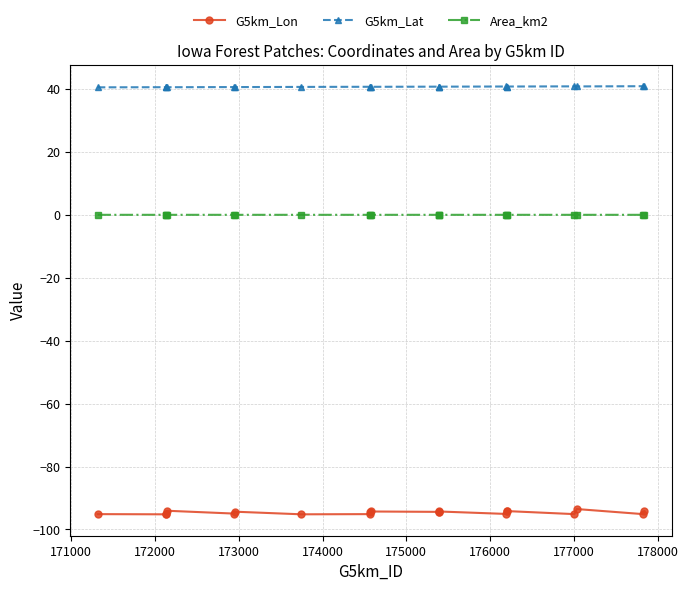

Which series has the widest spread of values?

G5km_Lon